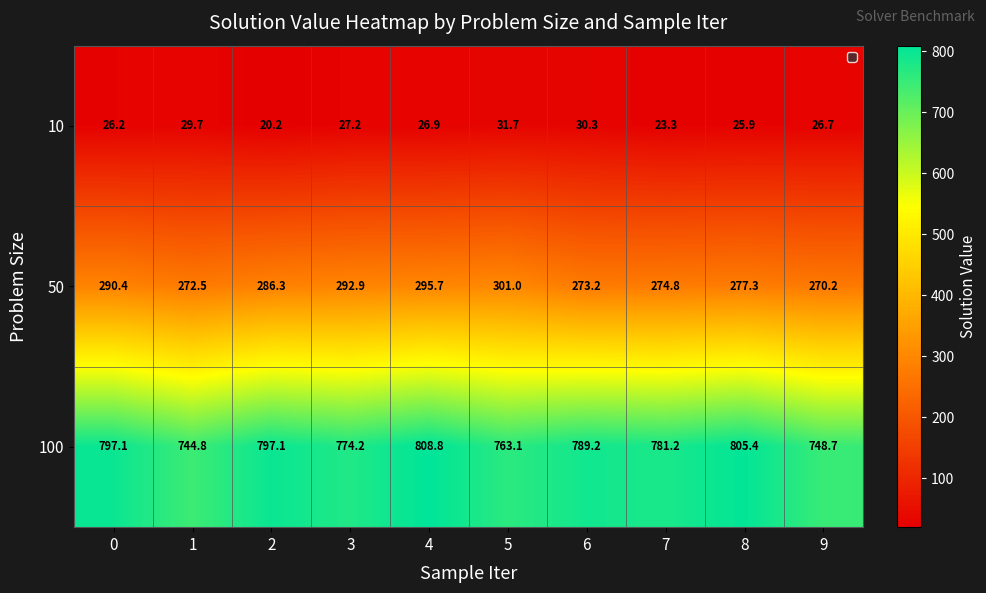

Reading left to right, transcribe all the data shown in this chart.

10: 26.2	29.7	20.2	27.2	26.9	31.7	30.3	23.3	25.9	26.7
50: 290.4	272.5	286.3	292.9	295.7	301.0	273.2	274.8	277.3	270.2
100: 797.1	744.8	797.1	774.2	808.8	763.1	789.2	781.2	805.4	748.7